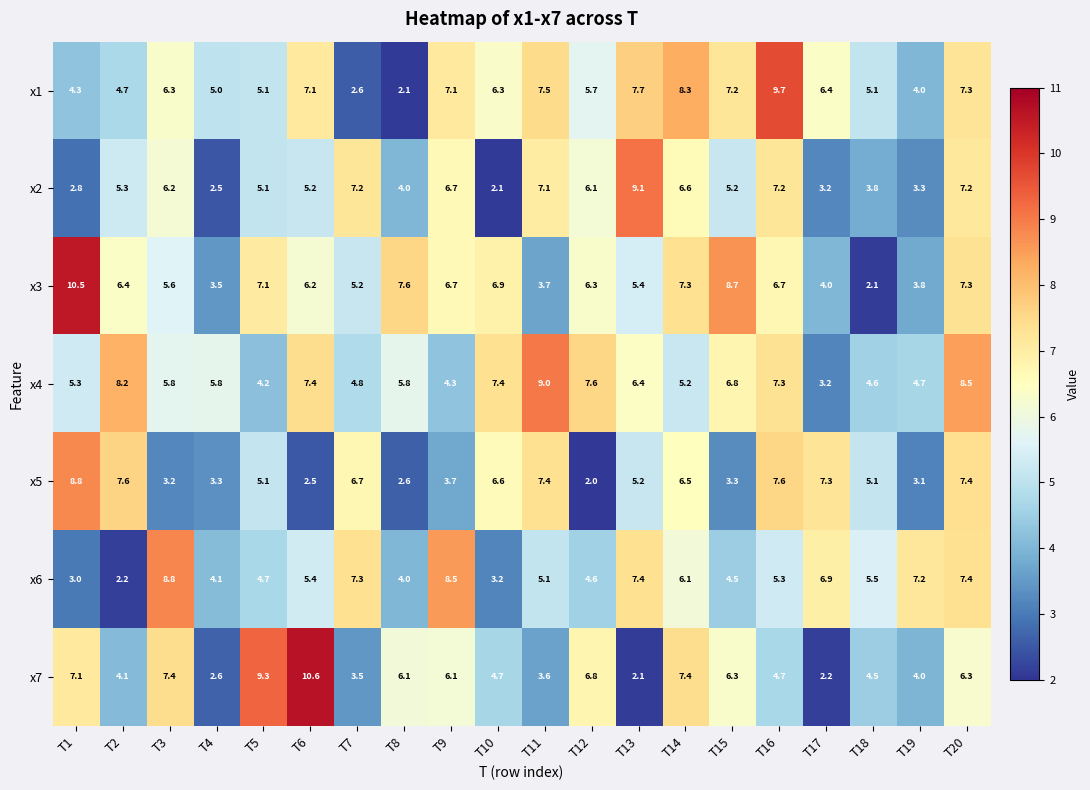

Between T11 and T16, which series saw the biggest shift?

x3